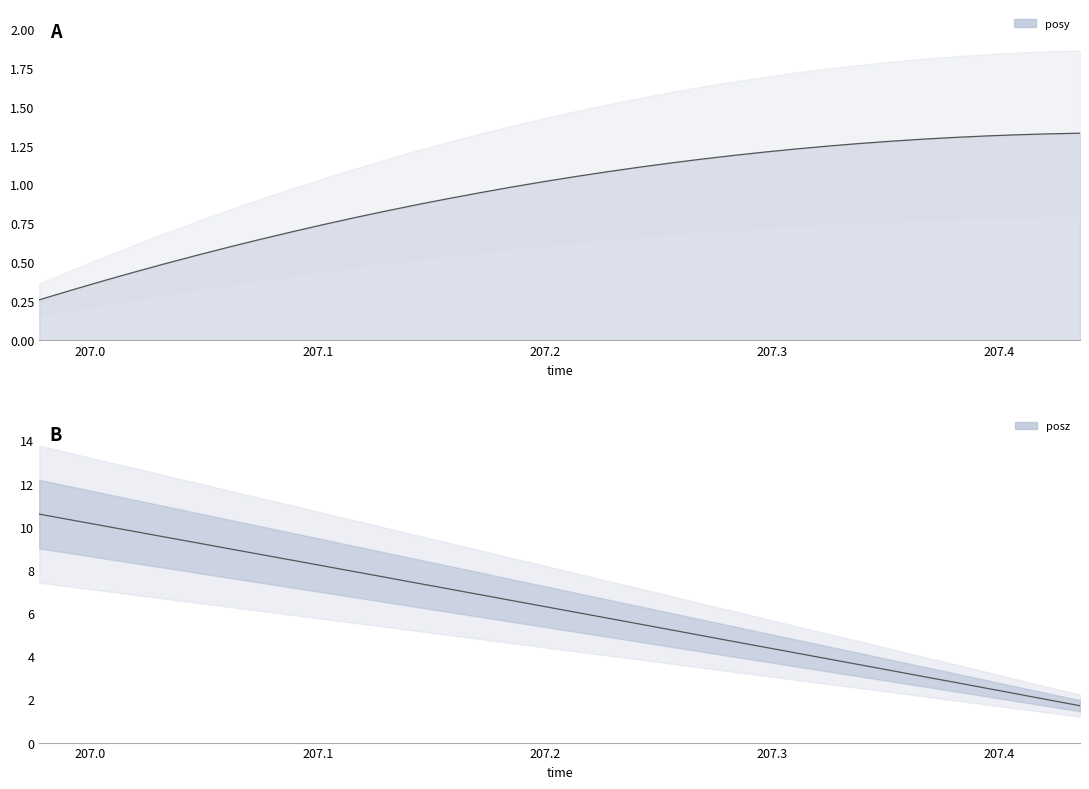

What is the difference between the maximum and second lowest values in the posy series?

1.0